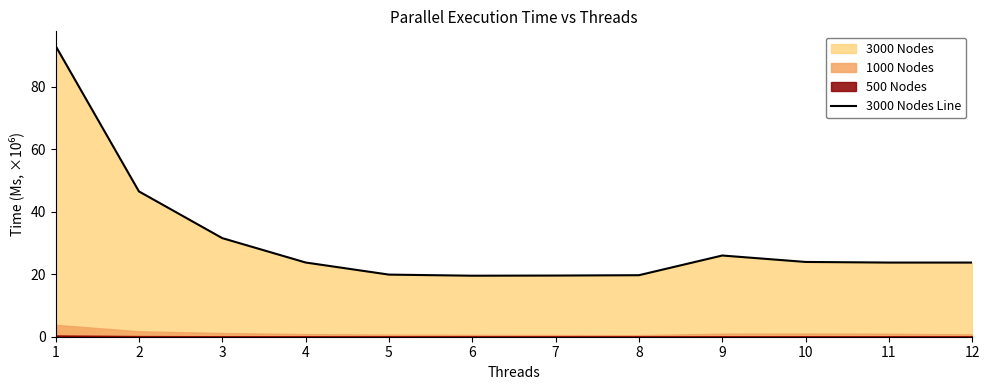

What is the difference between the maximum and minimum values?

73.5